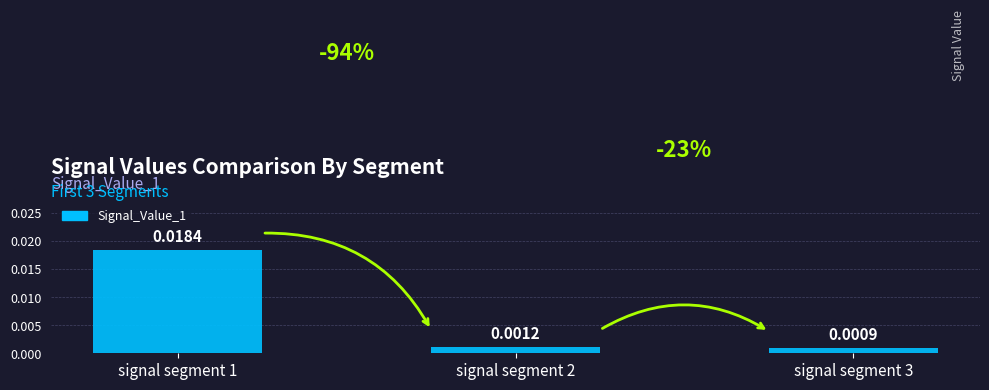

Rank the categories by value from highest to lowest.

signal segment 1, signal segment 2, signal segment 3